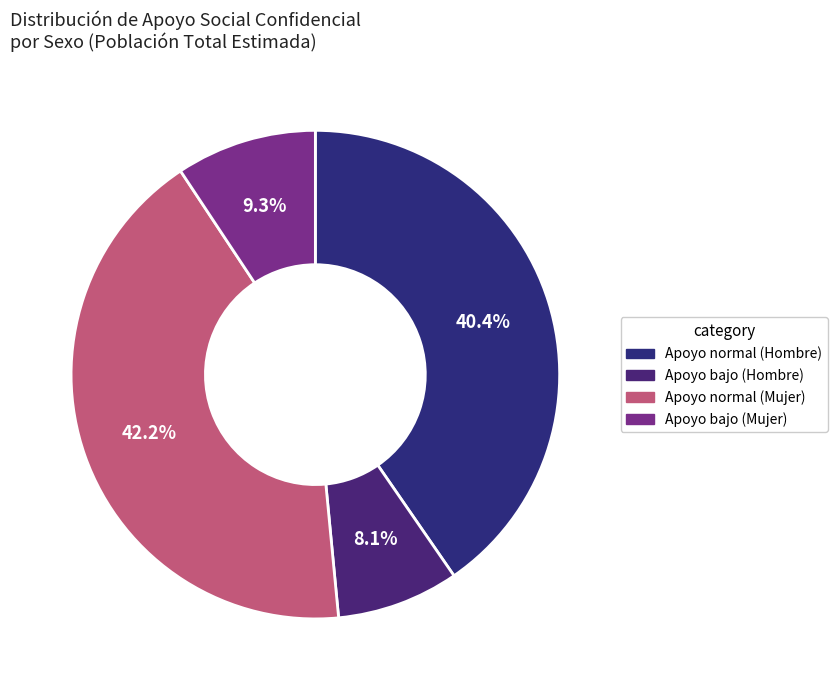

Which slice is the largest?

Apoyo normal (Mujer)